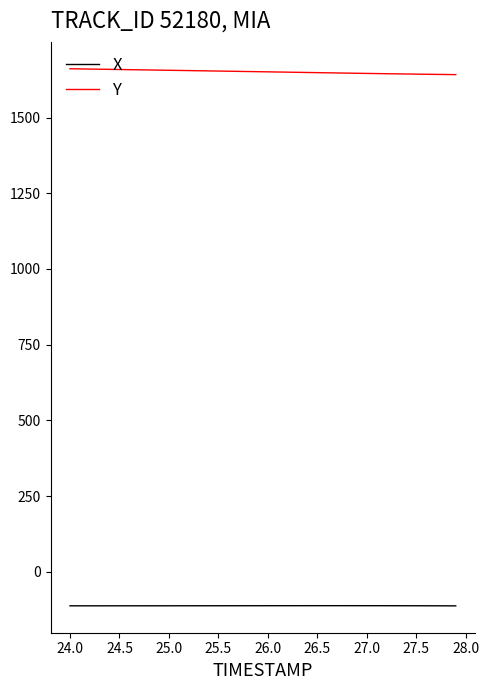

Does the chart display data point markers on the line(s)?

No